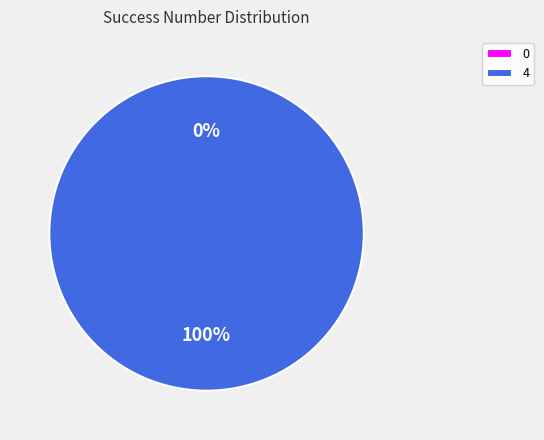

Is 0 the majority of the pie?

No